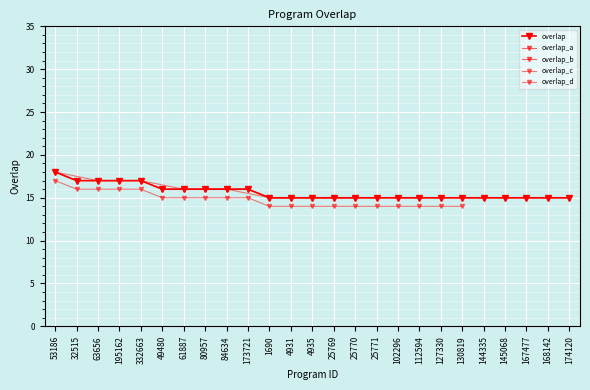

Reading right to left, list all the values displayed in this chart.

15	15	15	15	15	15	15	15	15	15	15	15	15	15	15	16	16	16	16	16	17	17	17	17	18